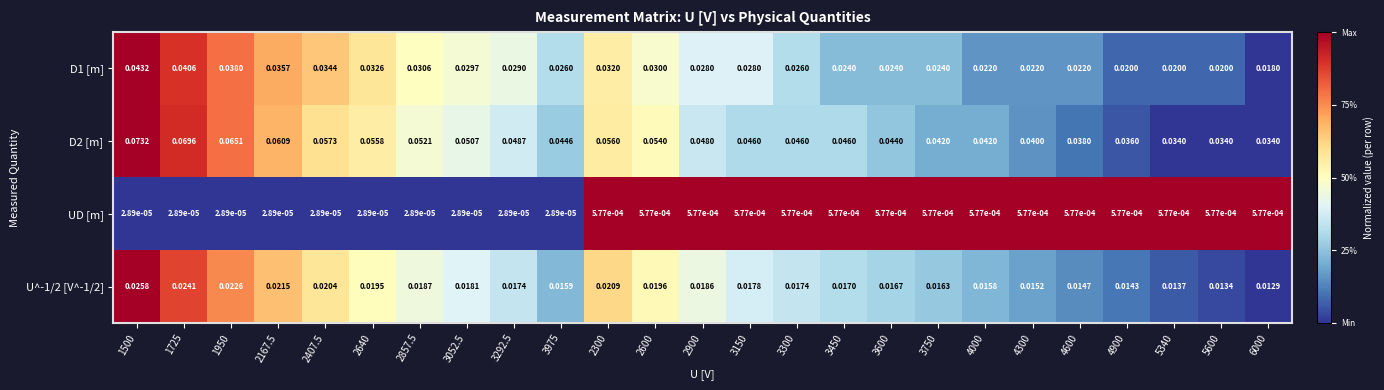

Which series has the widest spread of values?

D2 [m]